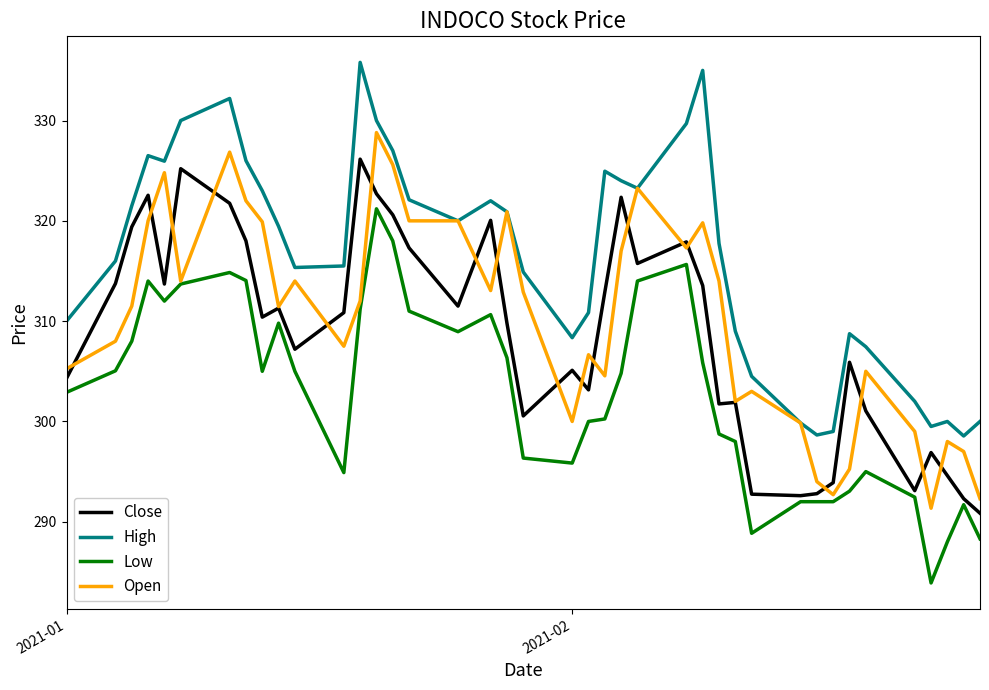

True or false: Close and Low cross at least once.

False